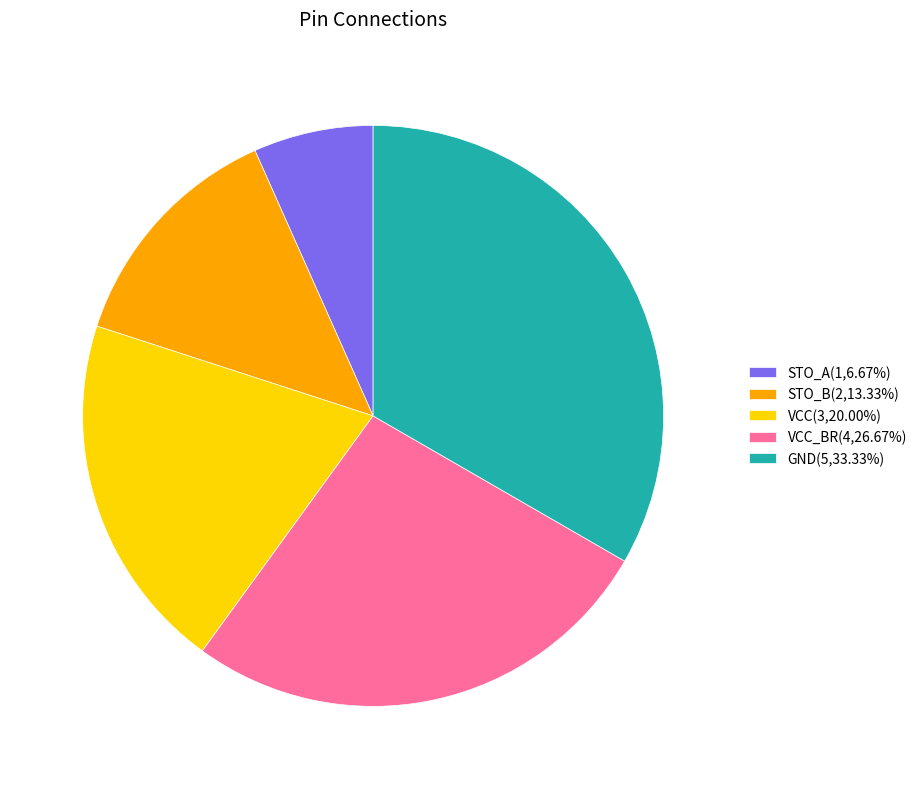

Approximately how many times larger is the value at VCC(3,20.00%) compared to GND(5,33.33%)?

0.6